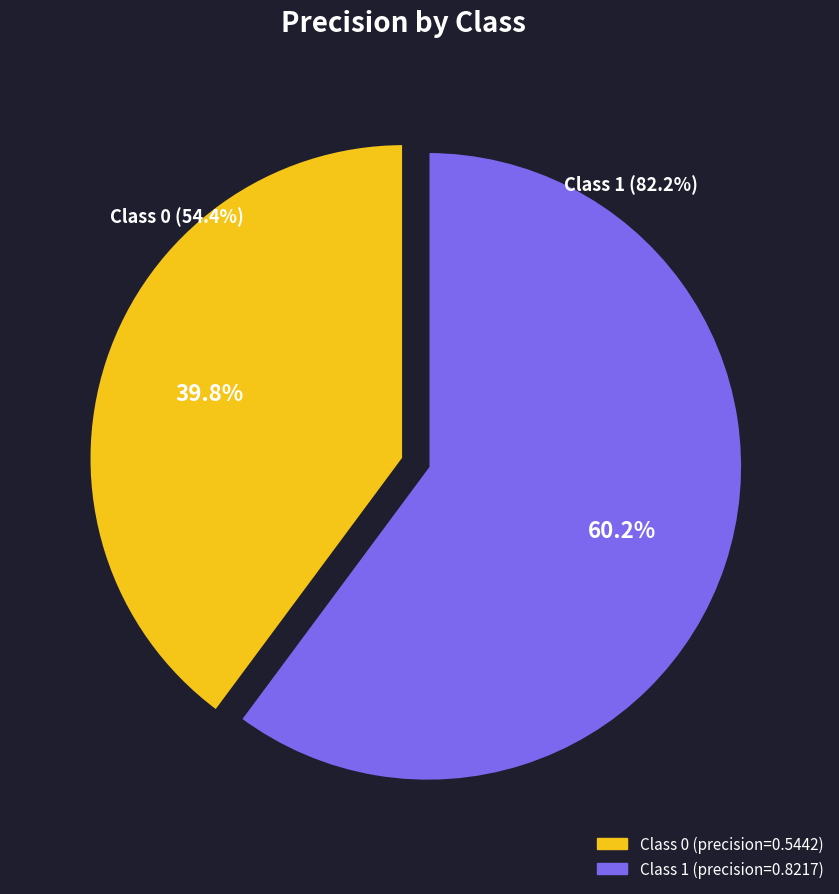

Which slice represents more than half of the pie?

1